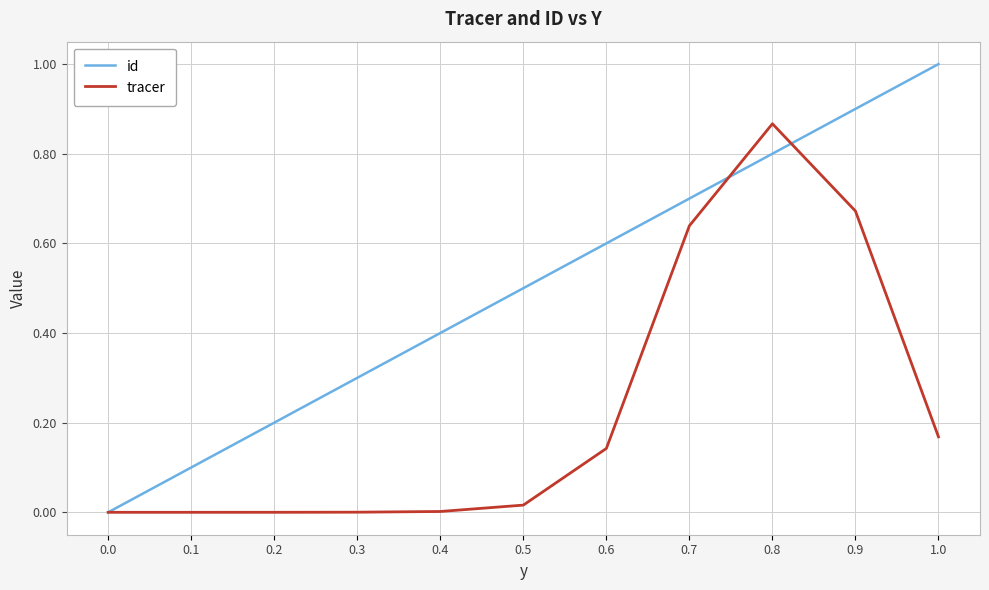

What is the difference between the highest and lowest values at 0.5?

0.5